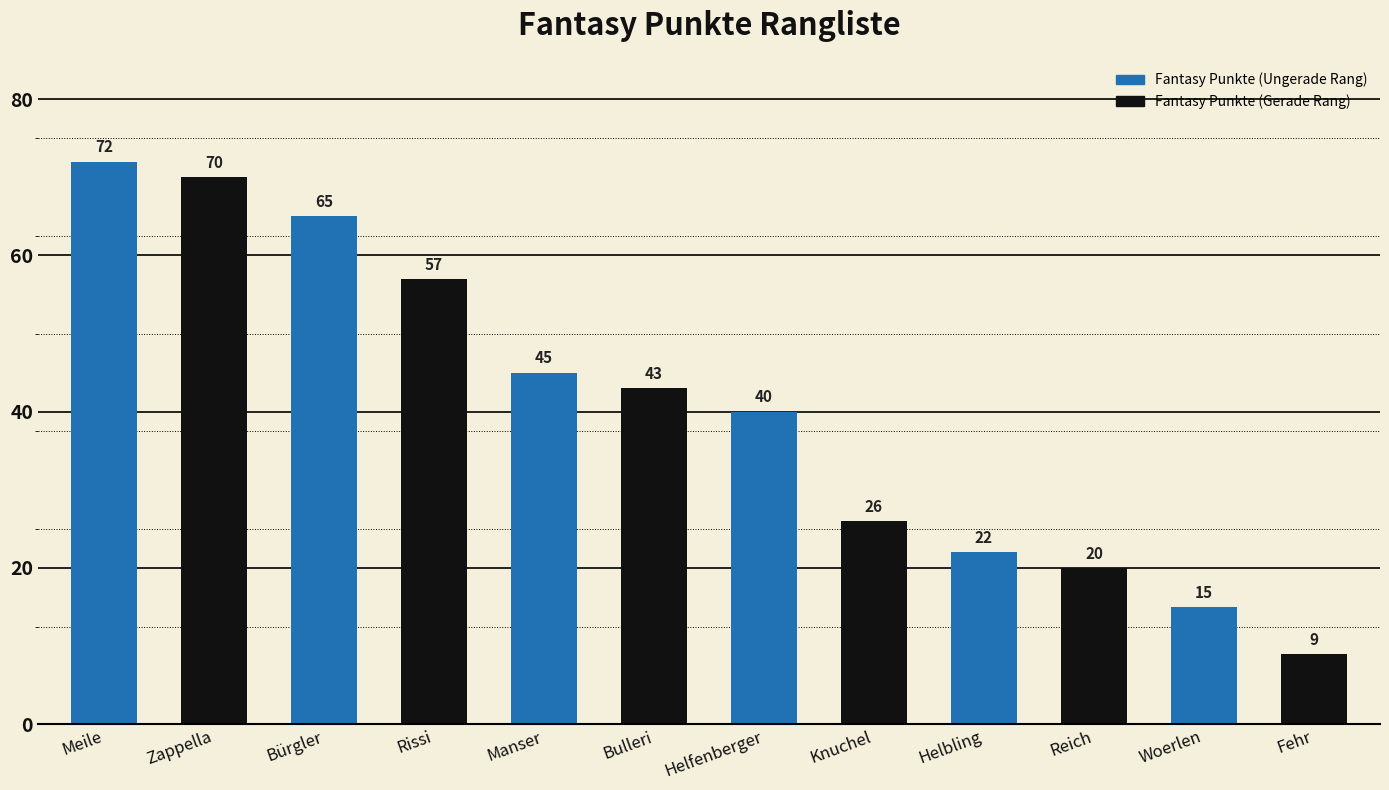

Is it true that Fantasy Punkte (Ungerade Rang) equals 109 at Bürgler?

False